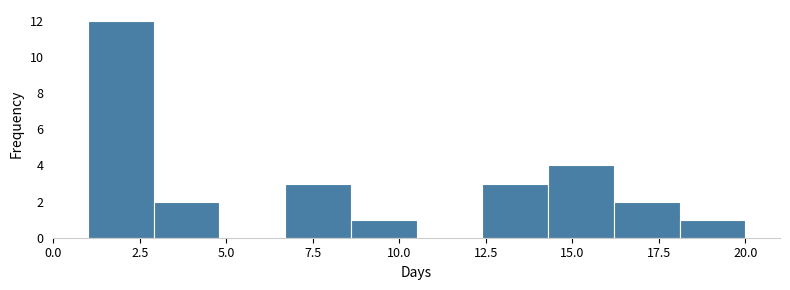

Around what value on the x-axis is the tallest bar? Give the approximate position of its centre, as read against the axis.

2.0